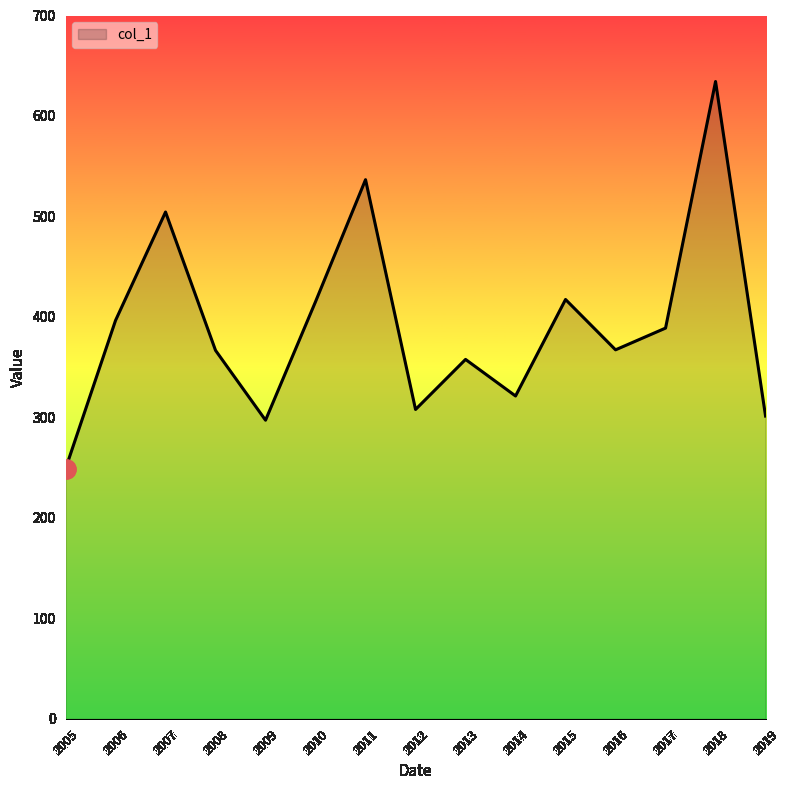

Where does the data first go above 367?

2006